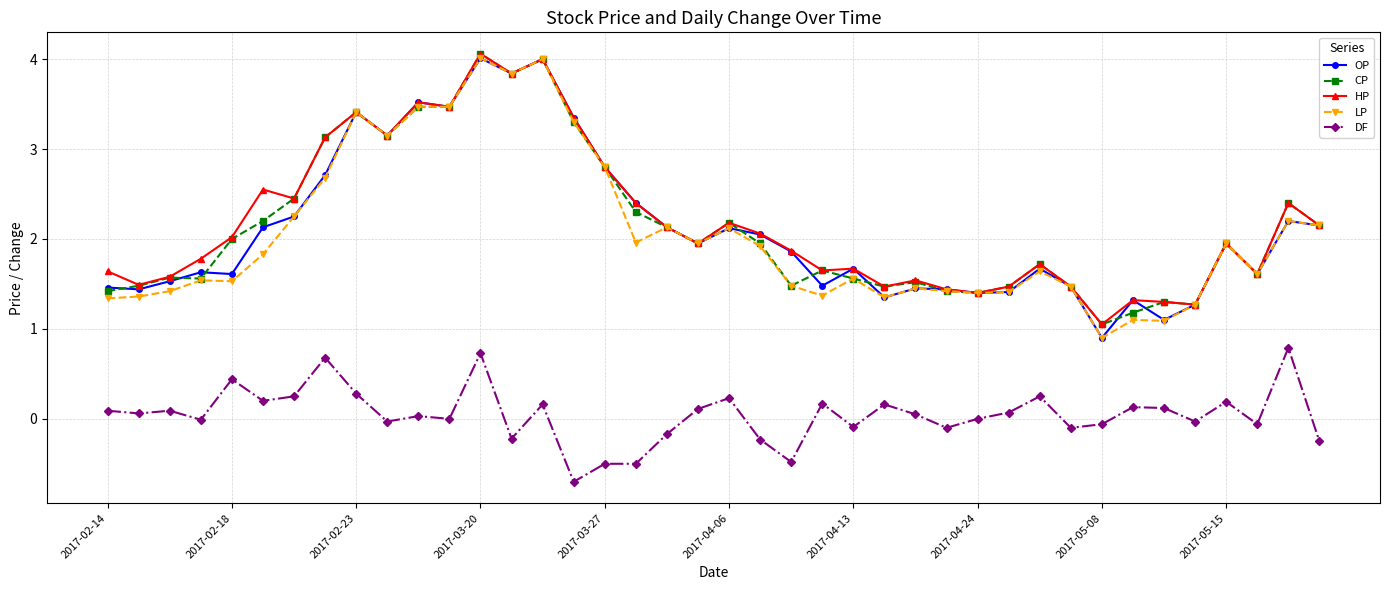

True or false: LP has more than 2 interior local peaks.

True